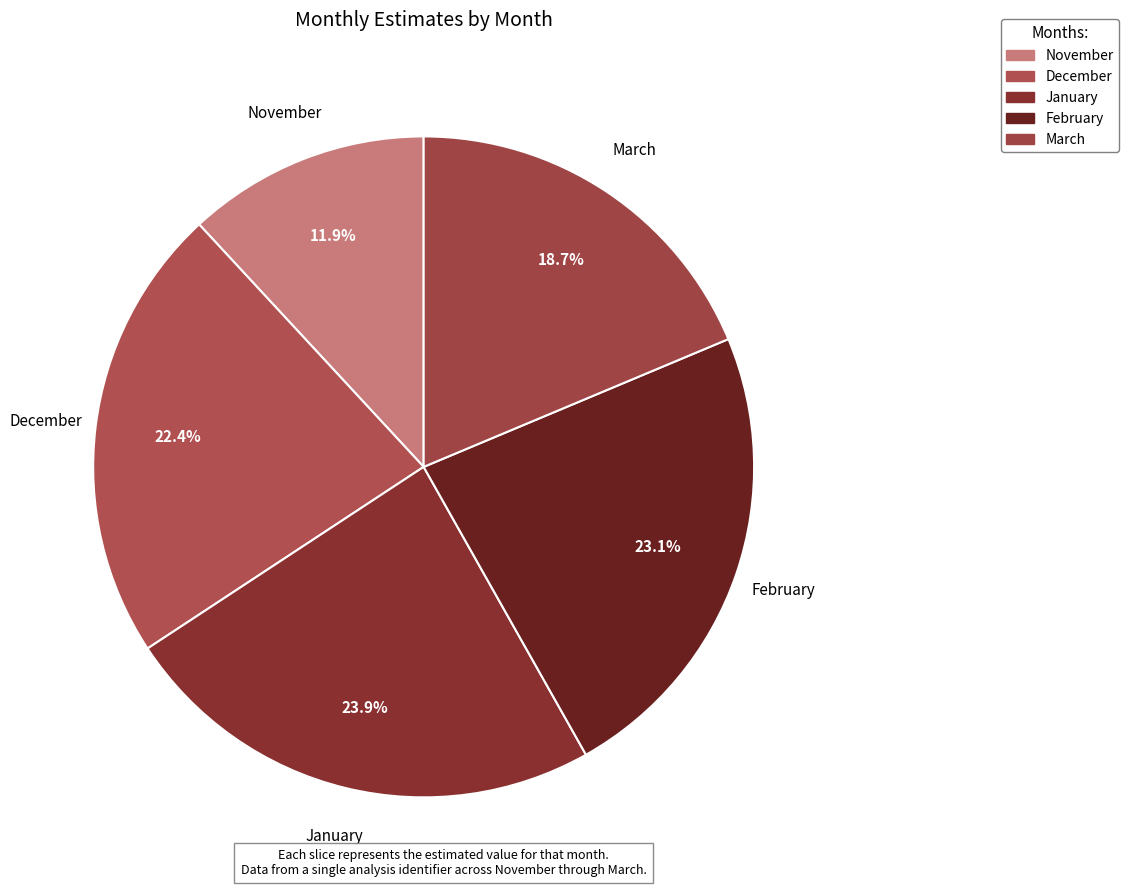

Count the number of slices in the pie.

5